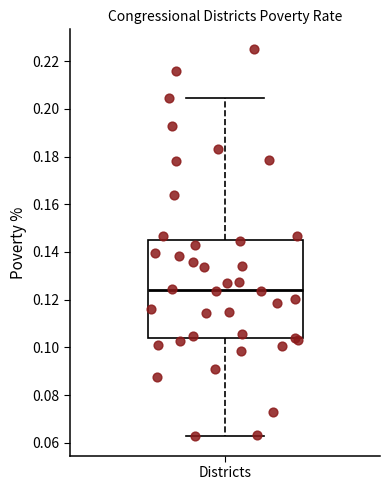

Read this box plot against the y-axis: the position of the median line, the range covered by the box, and the ends of both whiskers. The values are not printed on the chart, so give them approximately, as read against the axis.

median 0.124, box 0.104 to 0.144, whiskers 0.062 to 0.204